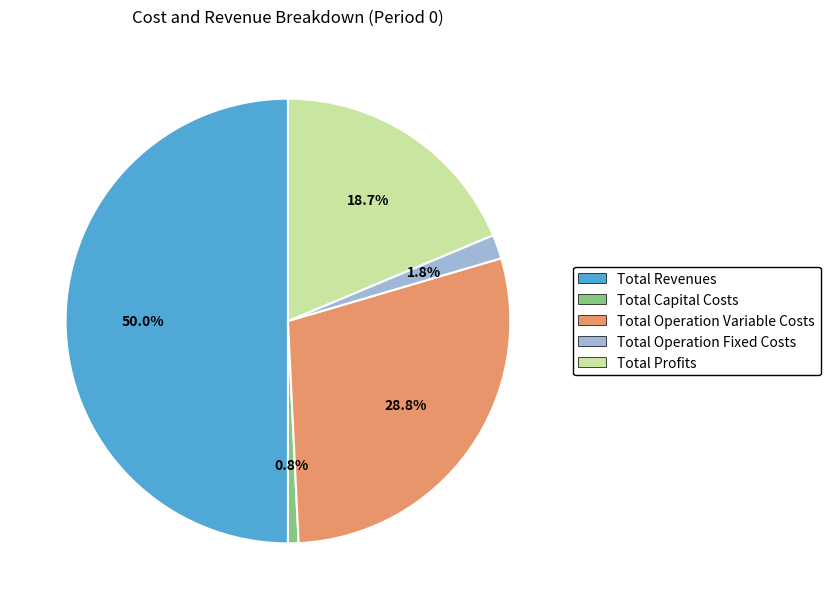

Which has a higher value, Total Profits or Total Capital Costs?

Total Profits